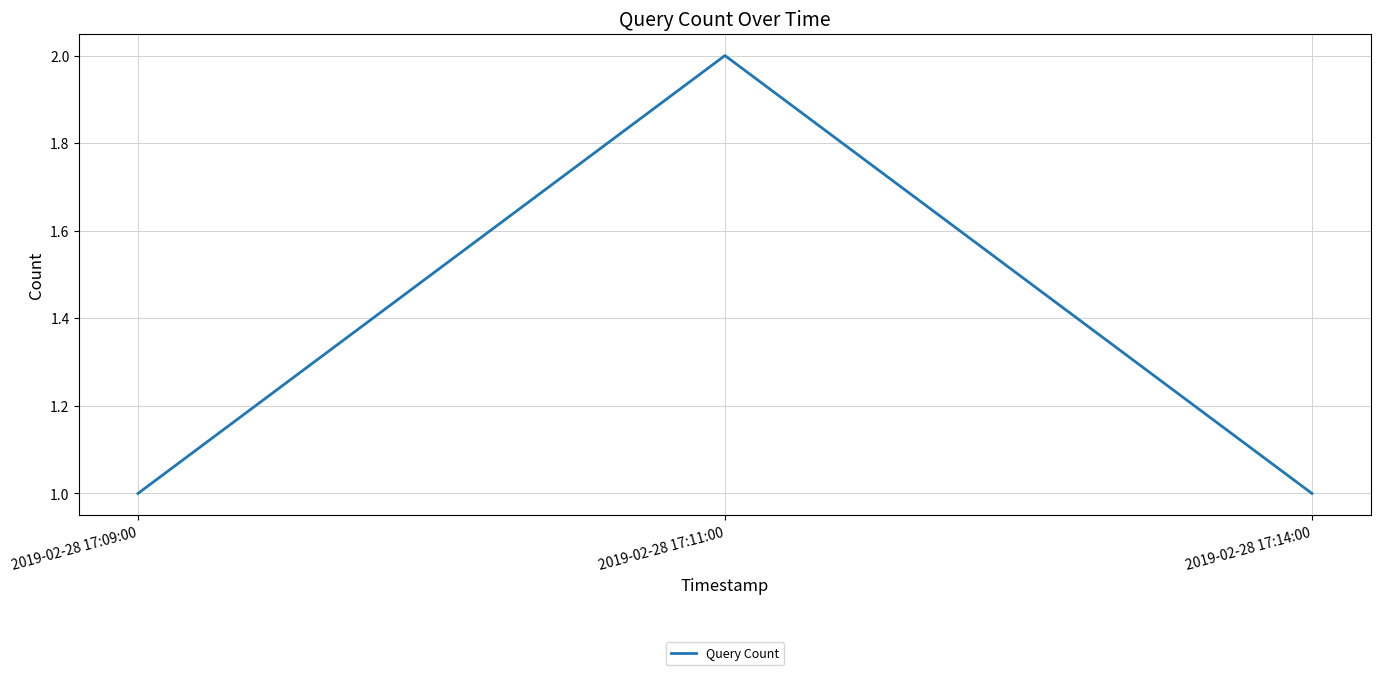

What is the average value?

1